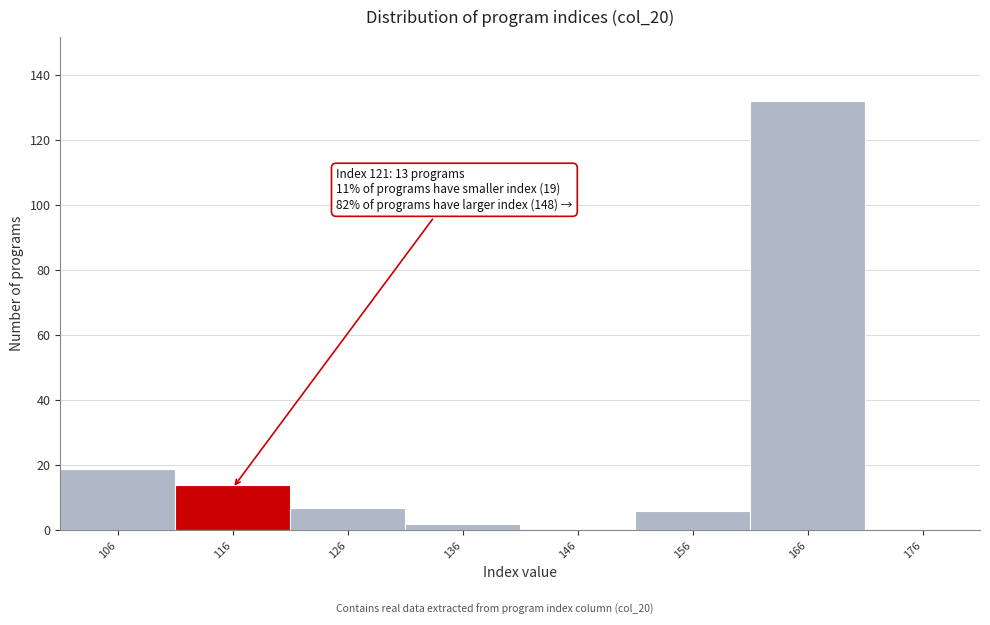

Reading left to right, list all the values displayed in this chart.

106=19	116=14	126=7	136=2	146=0	156=6	166=132	176=0